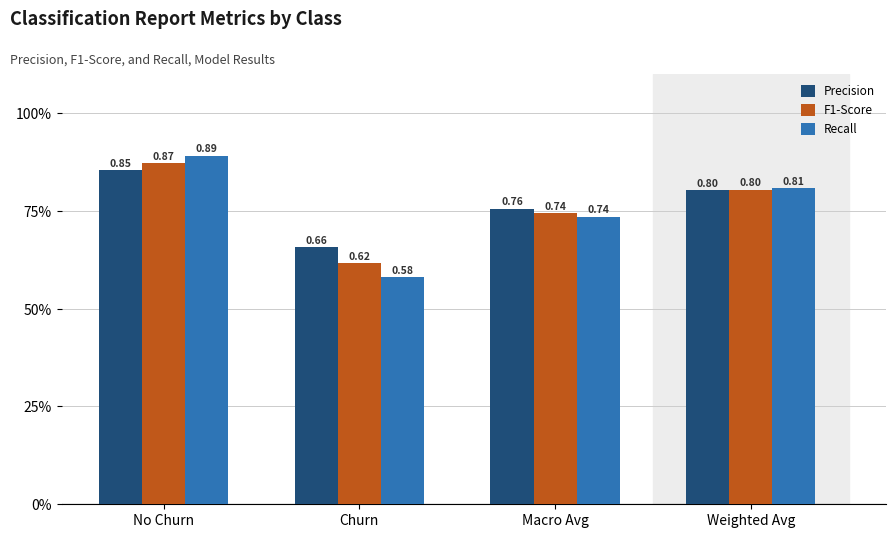

What is the greatest value displayed?

0.9